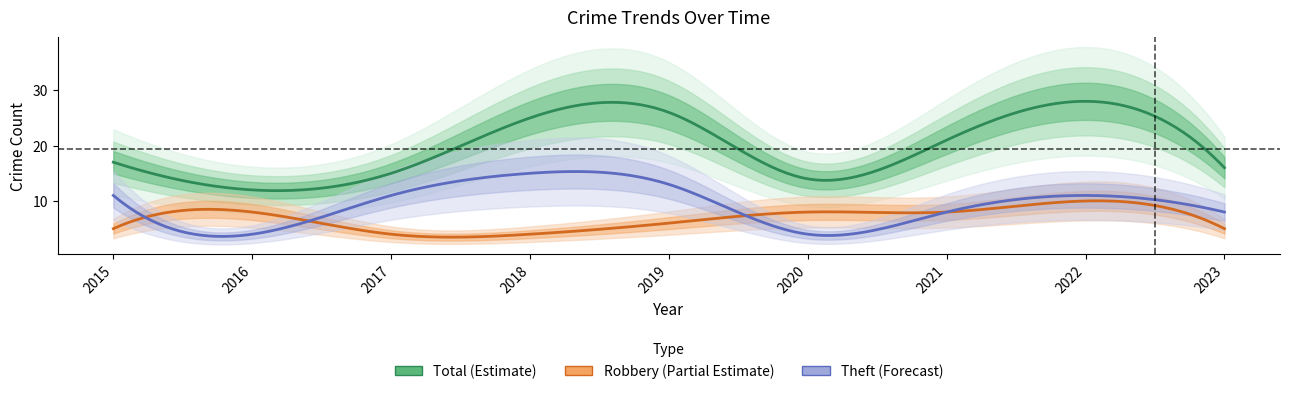

True or false: Robbery and Theft cross at least once.

True